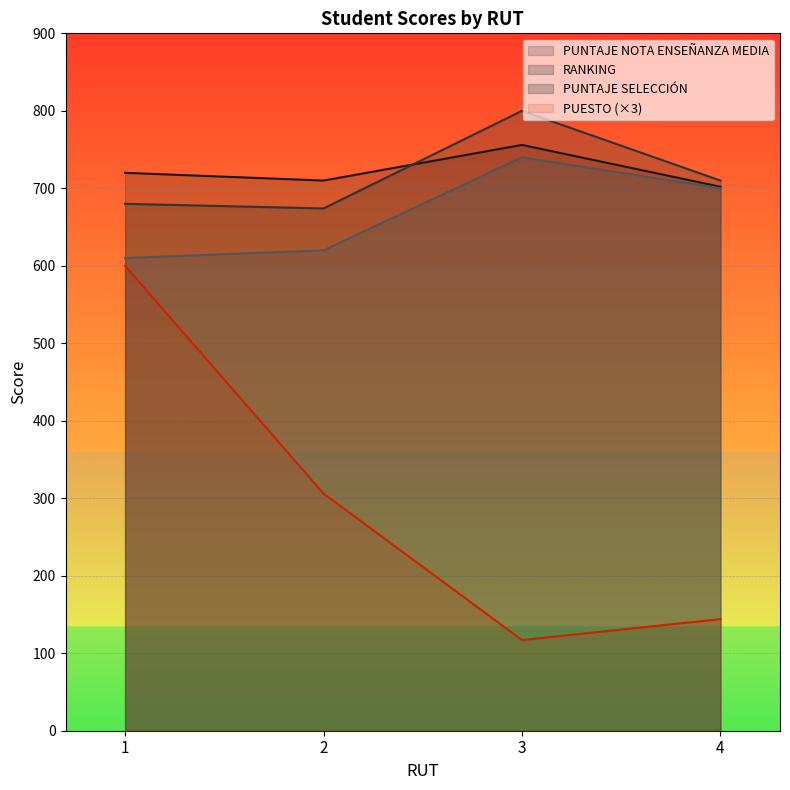

Where is the first local maximum for PUNTAJE NOTA ENSEÑANZA MEDIA?

3